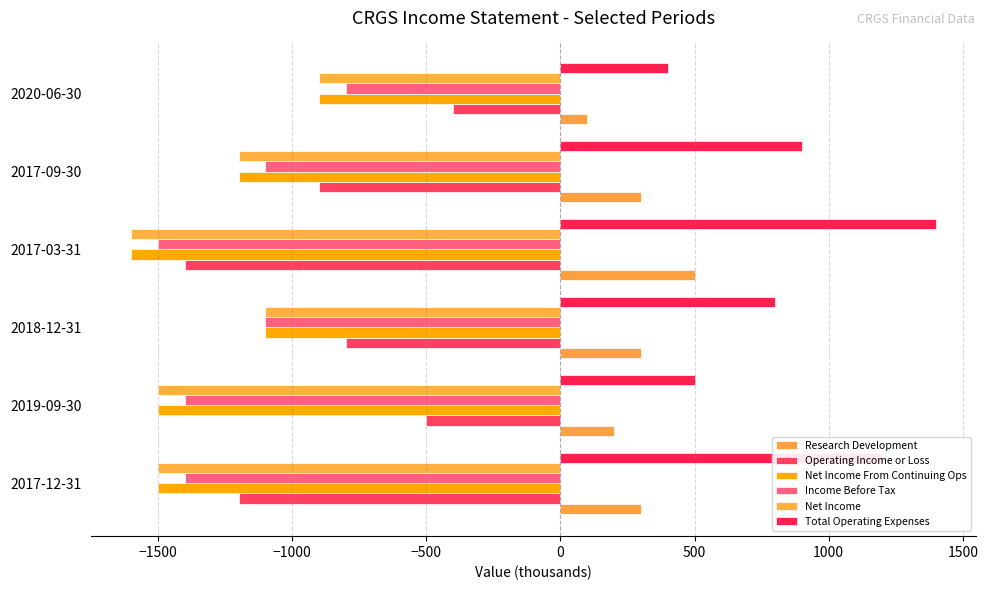

What is the sum of all Operating Income or Loss values?

-5200